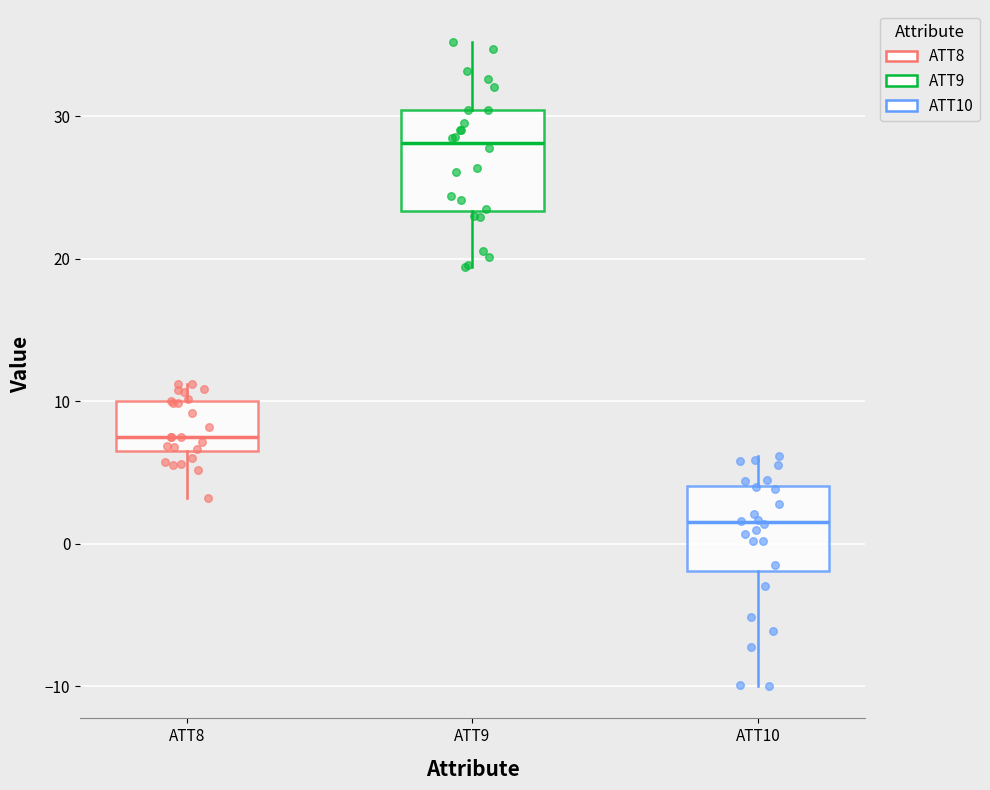

Reading left to right, read every box against the y-axis: the position of its median line, the range the box covers, and the ends of its whiskers. The values are not printed on the chart, so give them approximately, as read against the axis.

ATT8: median 7 (just above the box's lower edge), box 7 to 10, whiskers 3 to 11
ATT9: median 28, box 23 to 30, whiskers 19 to 35
ATT10: median 2, box -2 to 4, whiskers -10 to 6